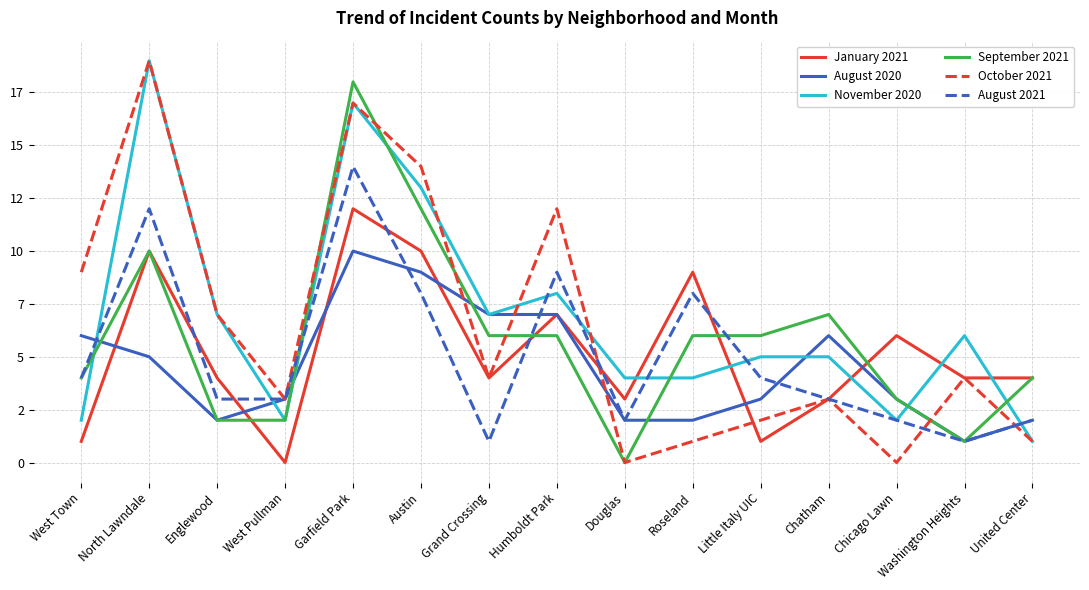

Is the value of October 2021 at Englewood greater than the value of November 2020 at Roseland?

Yes